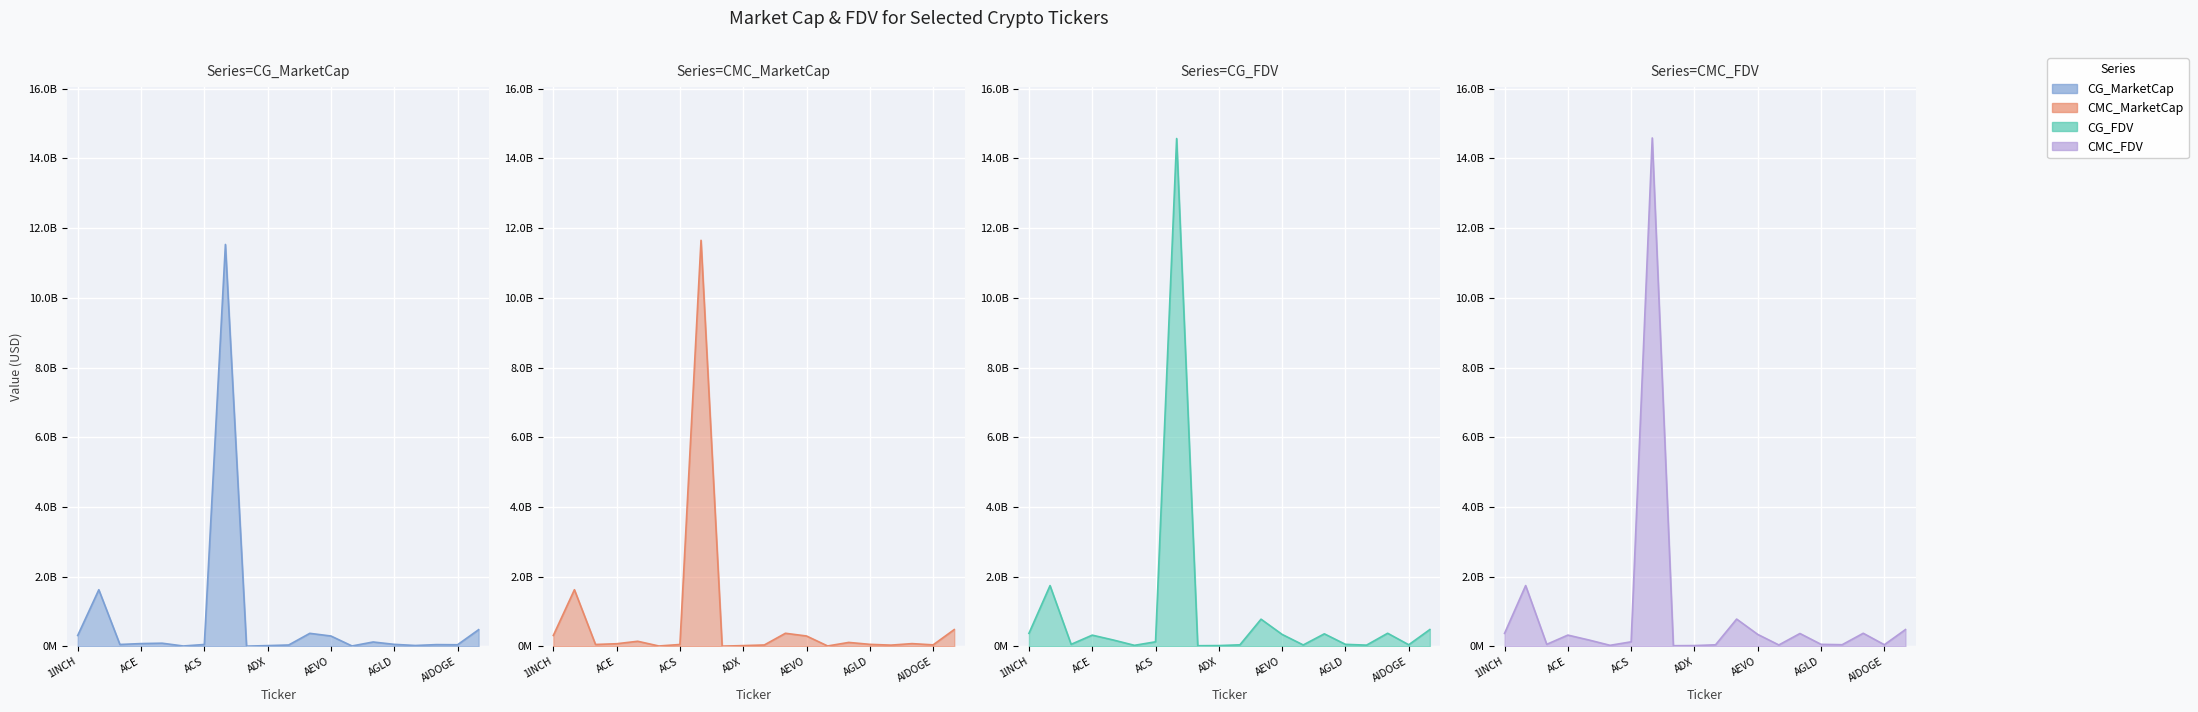

The CMC_MarketCap series shows 9102668 at ACM. True or false?

True